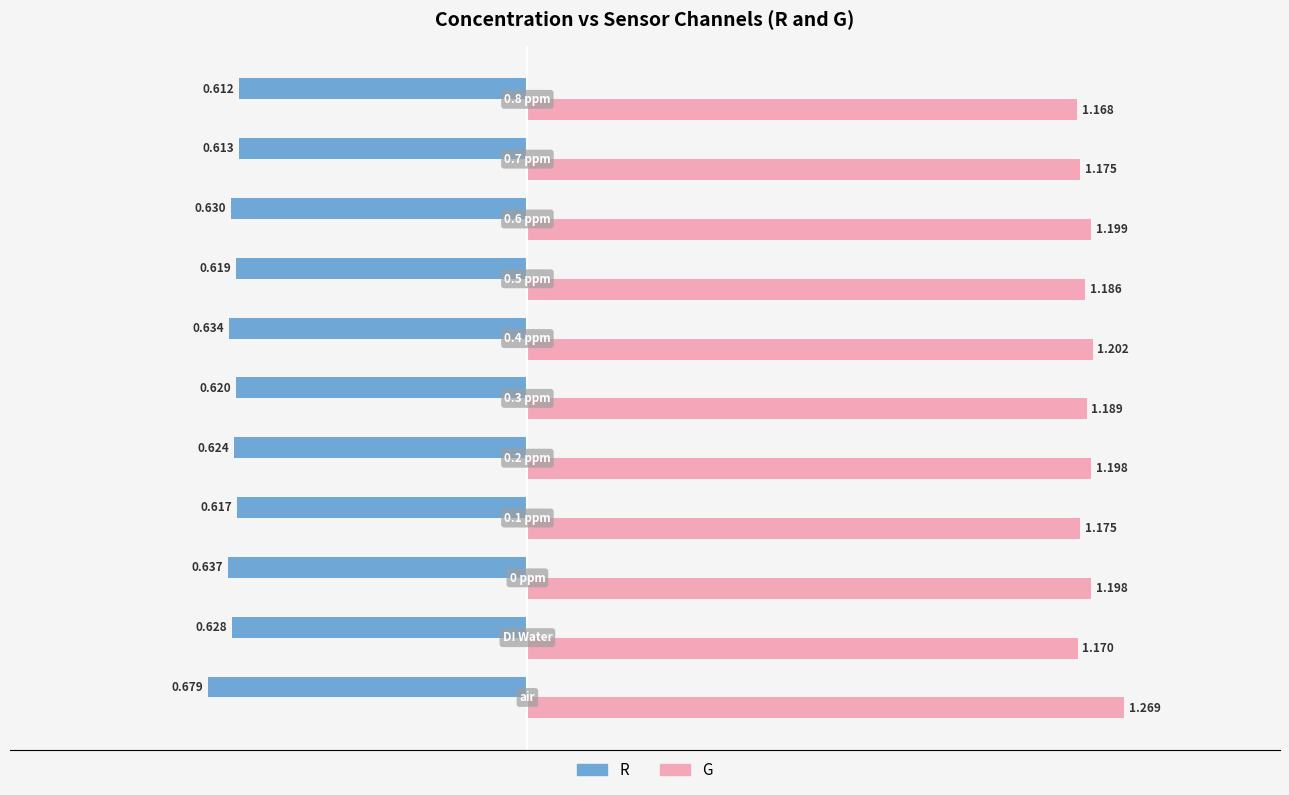

Rank the series by their average value, from lowest to highest.

R, G